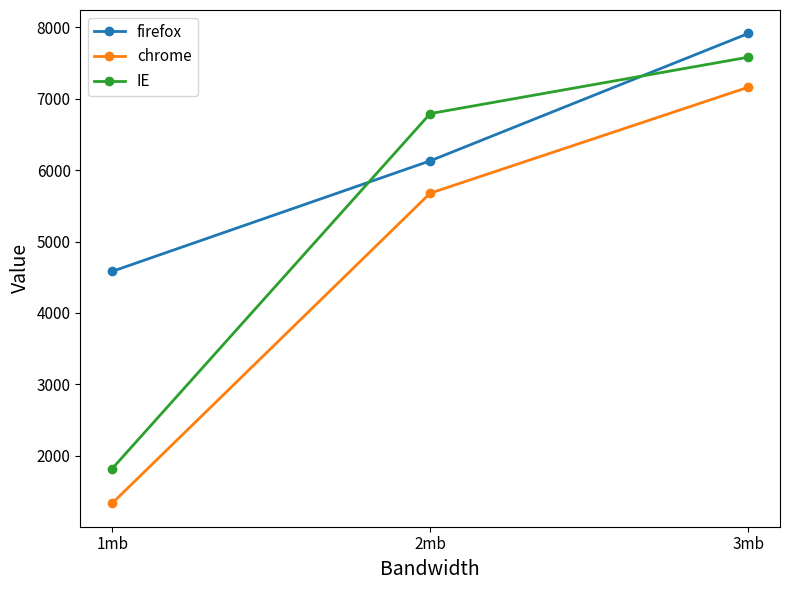

Rank the series by their maximum value, from lowest to highest.

chrome, IE, firefox